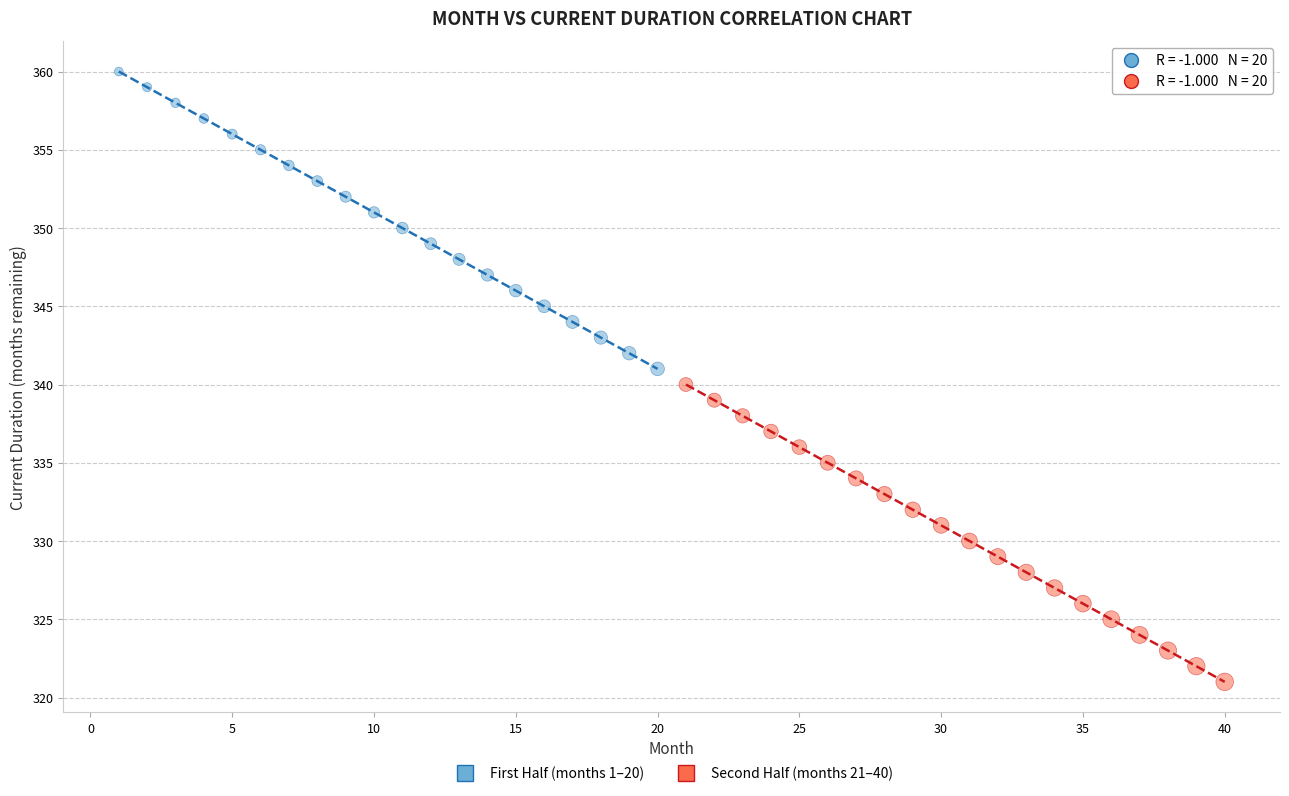

Which series reaches the maximum Y coordinate?

First Half (months 1–20)